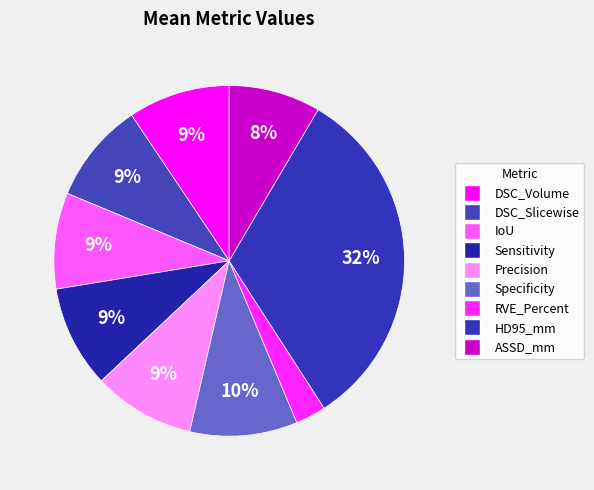

How many segments does this pie chart have?

9